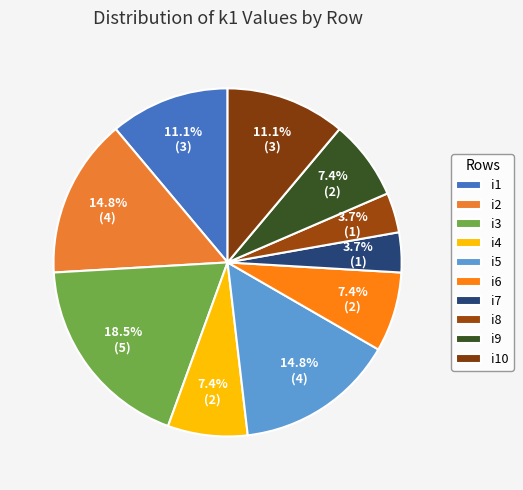

True or false: i10 accounts for 11% of the total.

True